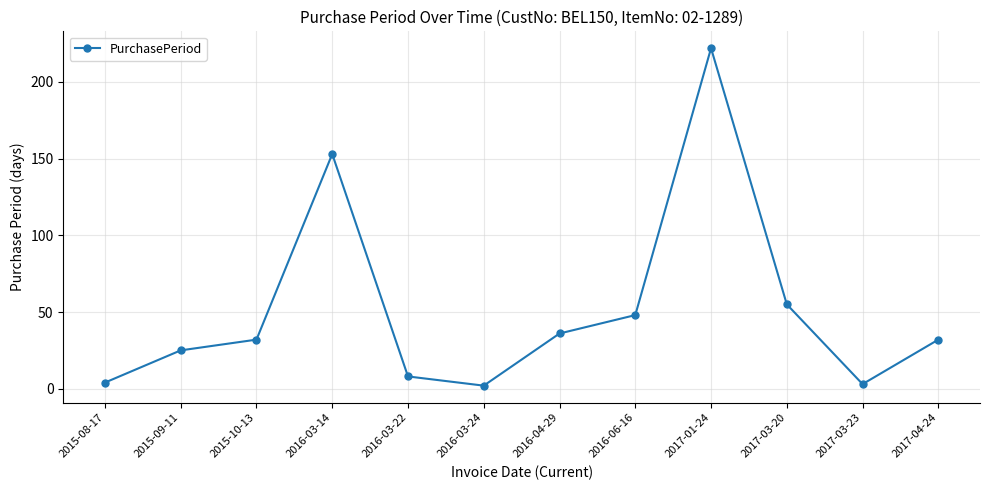

Approximately how many times larger is the value at 2017-04-24 compared to 2016-03-22?

4.0